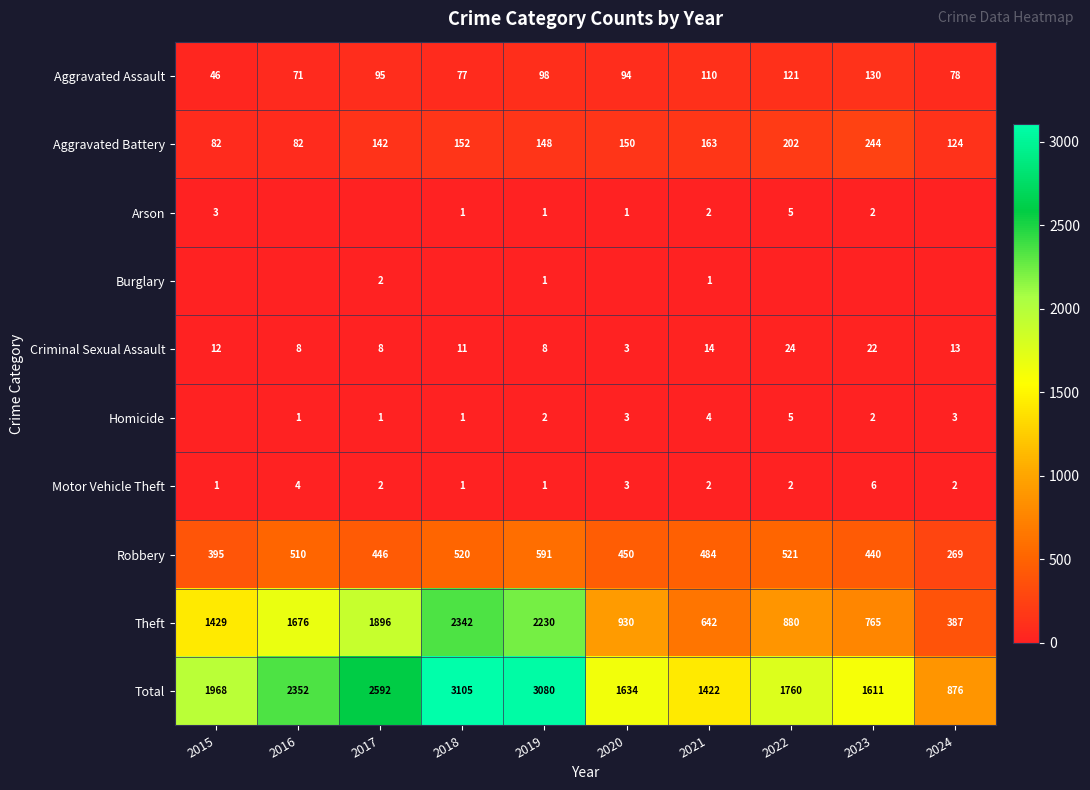

What is the difference between the highest and lowest values at 2022?

1760